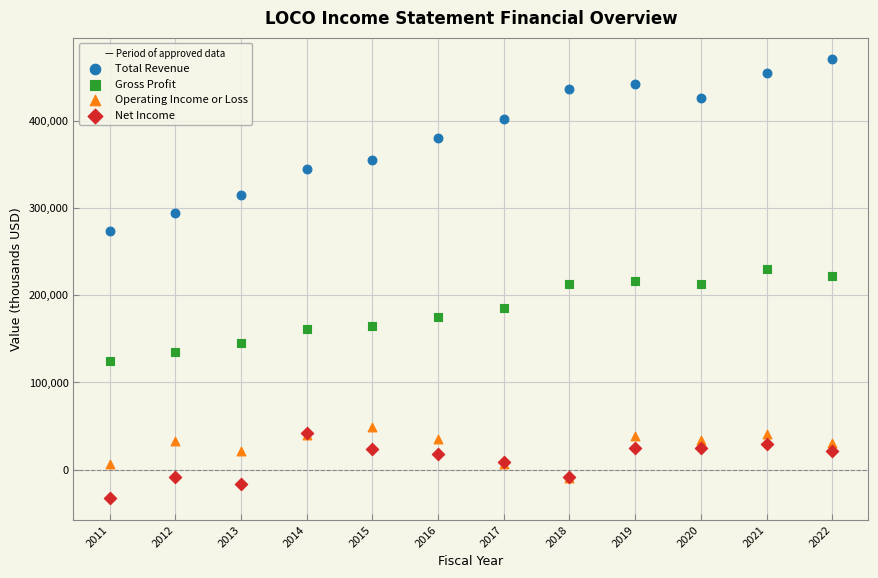

In the Total Revenue series, what Y value is closest to 371600?

380100